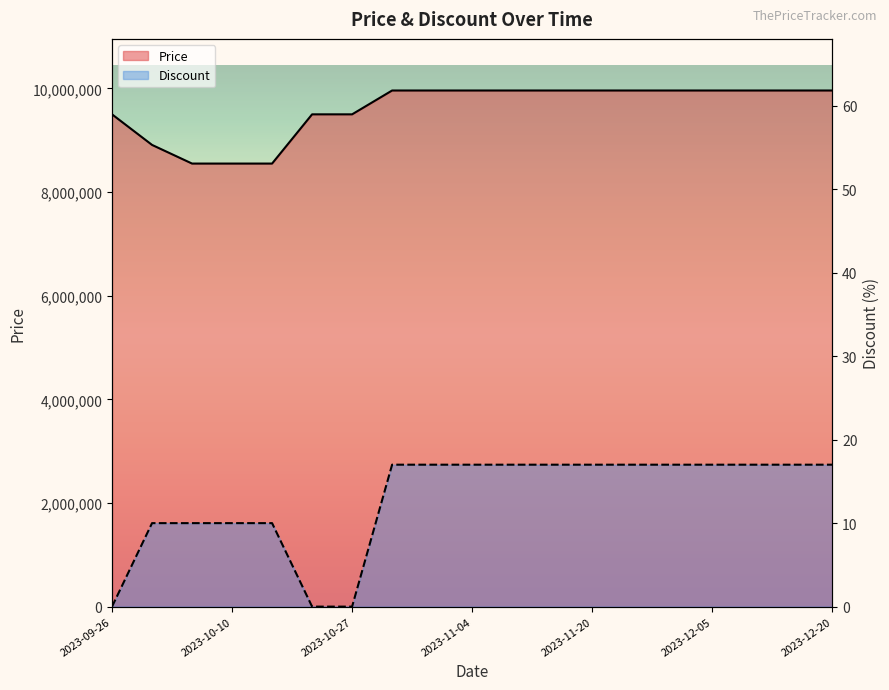

Between 2023-10-10 and 2023-11-30, which series saw the biggest shift?

Price